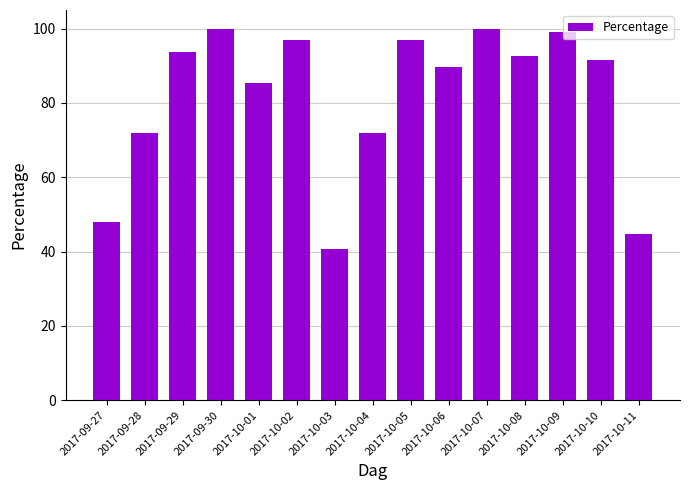

What is the difference between the second highest and minimum values?

59.4